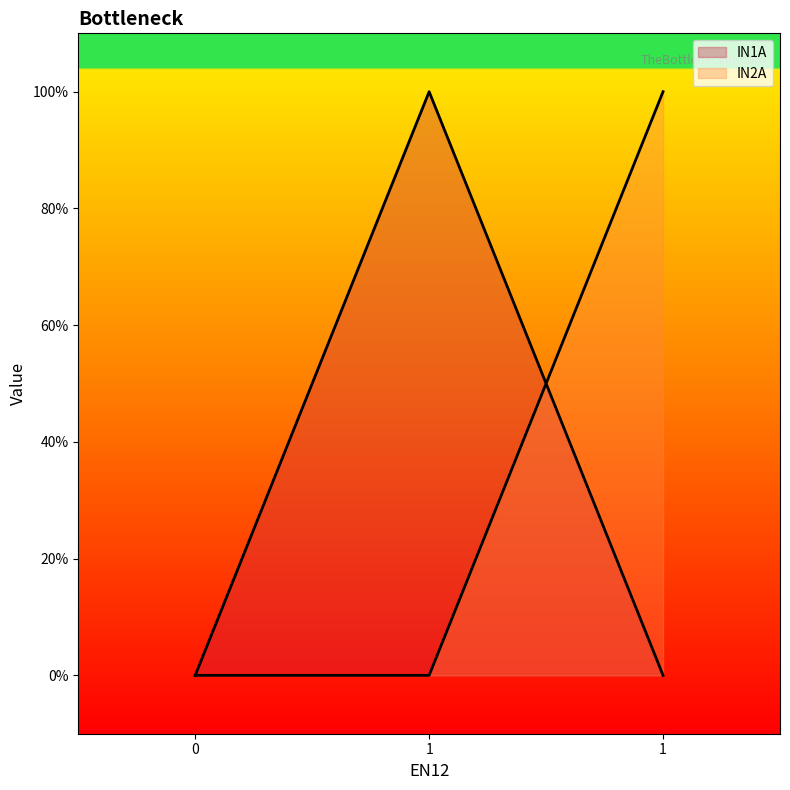

Rank the categories by IN1A value from lowest to highest.

0, 1, 1